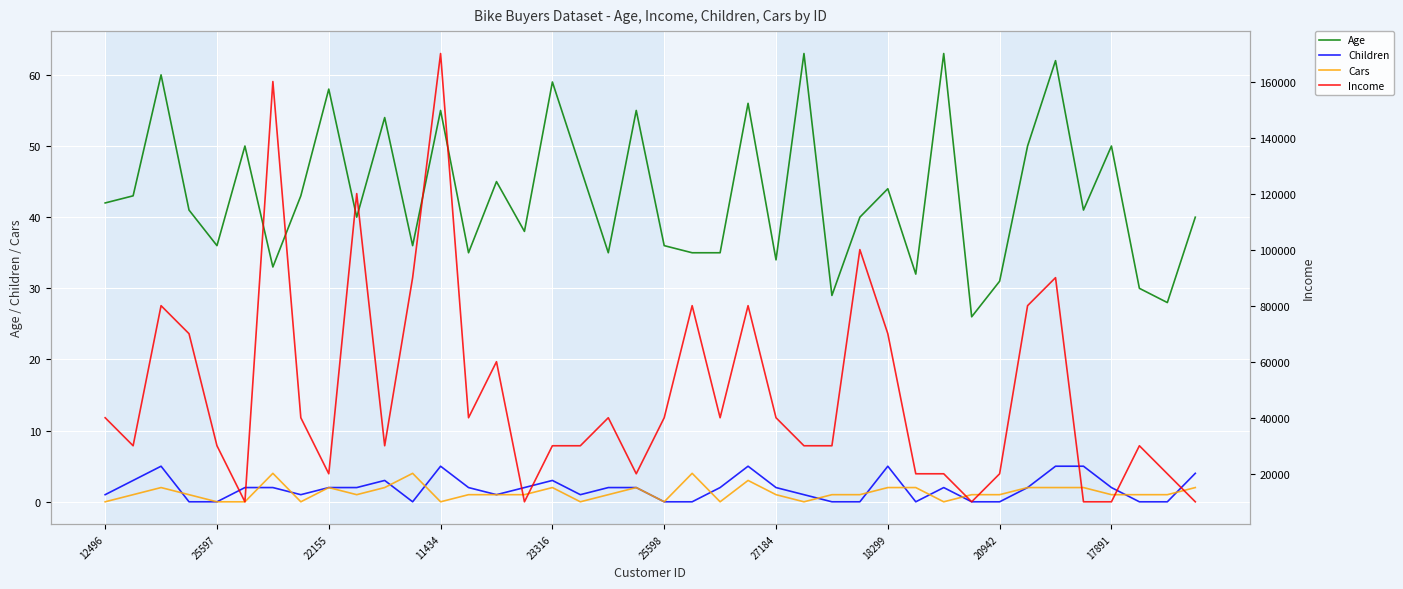

How many lines are shown in the chart?

4